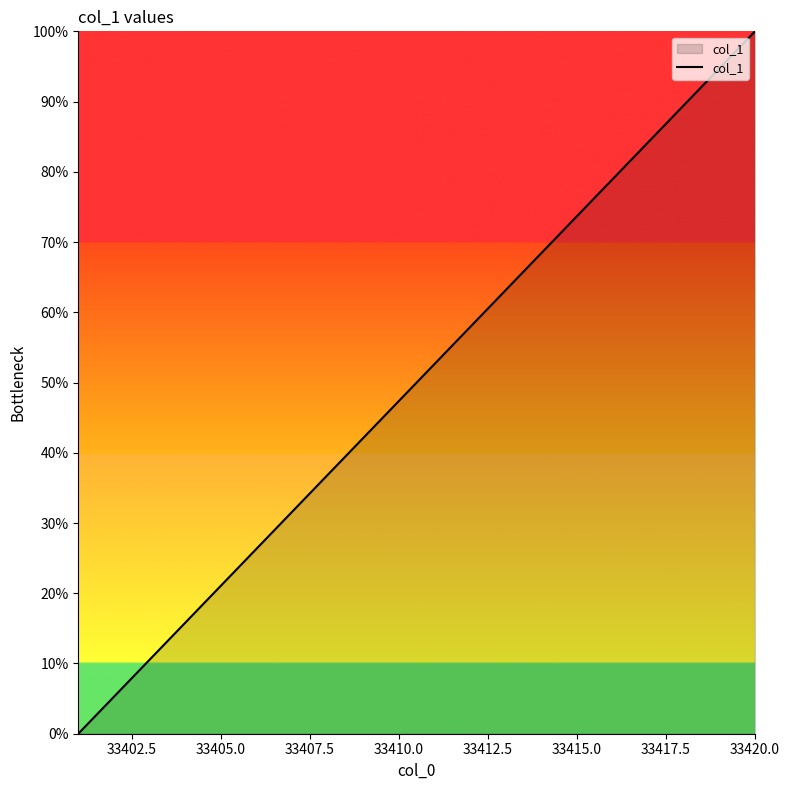

What is the sum of all values?

1000.0